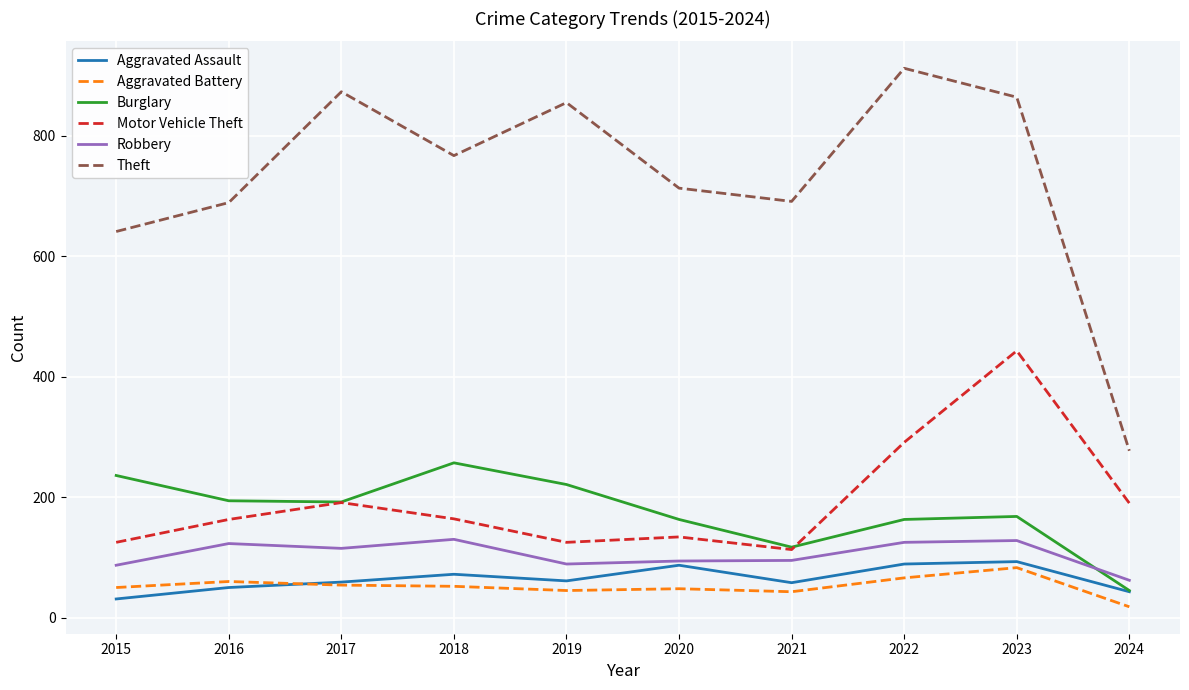

How many values in the Robbery series are below 115?

5